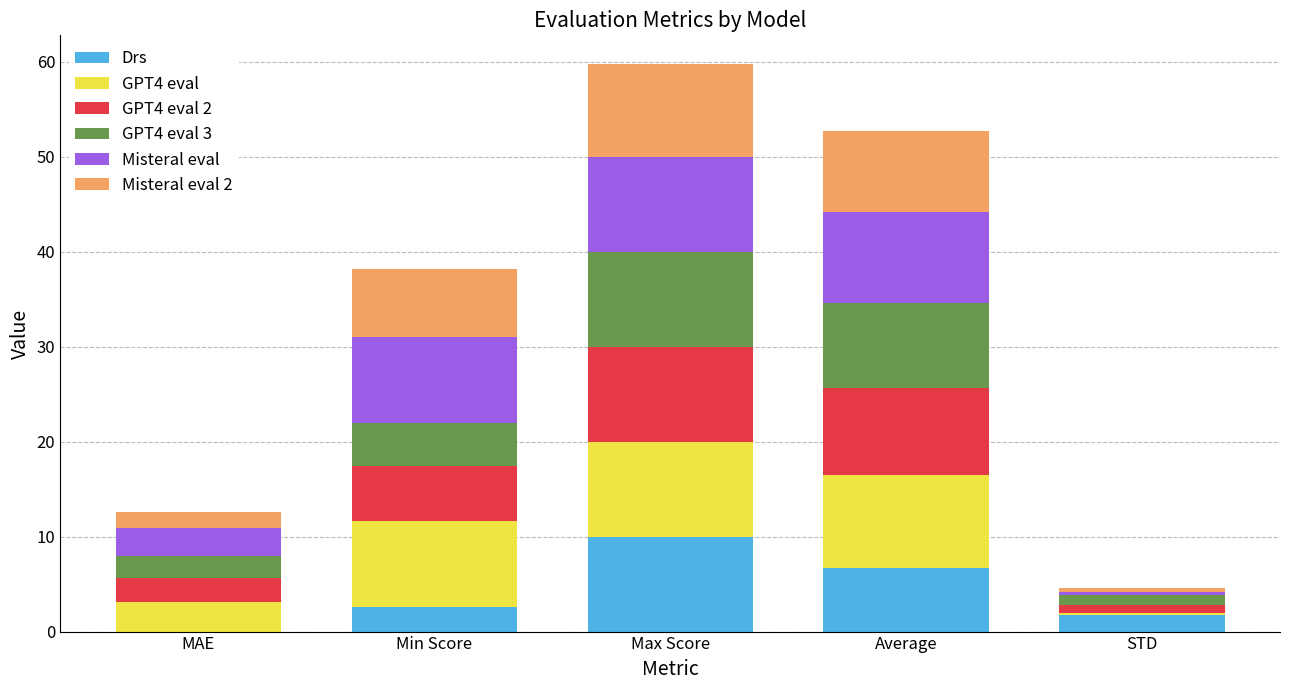

At which label does Drs reach its peak?

Max Score